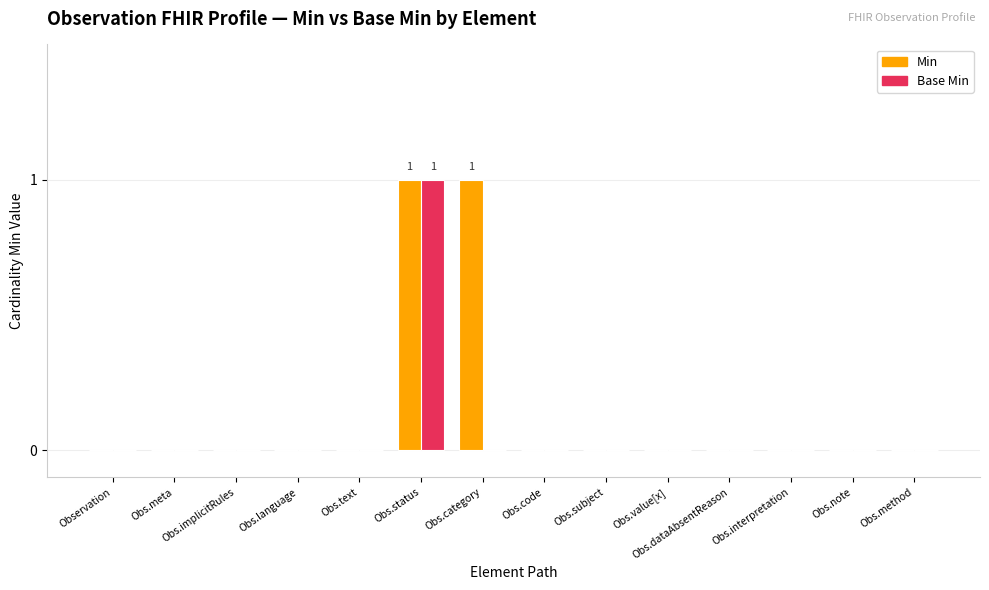

At which label does Base Min reach its peak?

Obs.status